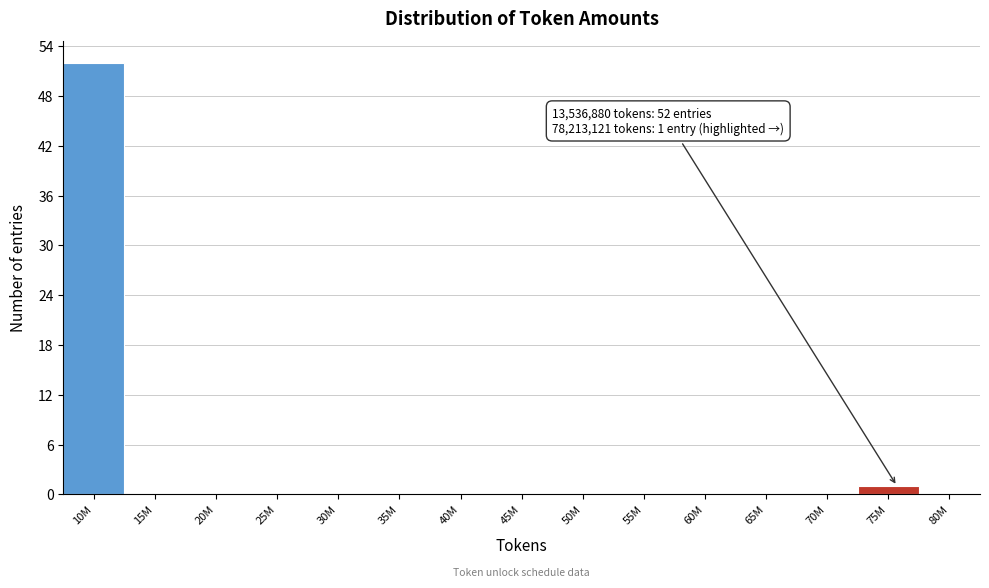

Reading left to right, transcribe all the data shown in this chart.

10M=52	15M=0	20M=0	25M=0	30M=0	35M=0	40M=0	45M=0	50M=0	55M=0	60M=0	65M=0	70M=0	75M=1	80M=0